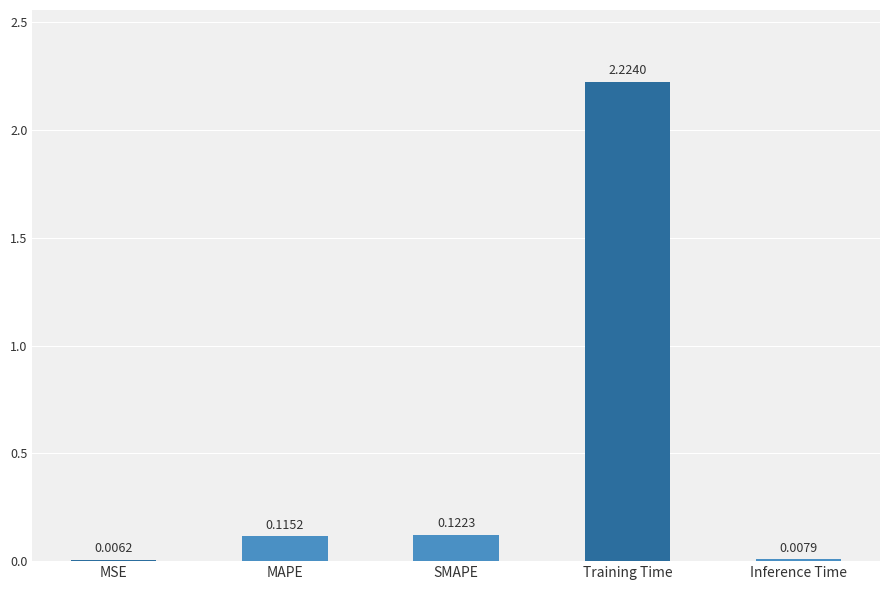

Which has a higher value, SMAPE or MSE?

SMAPE